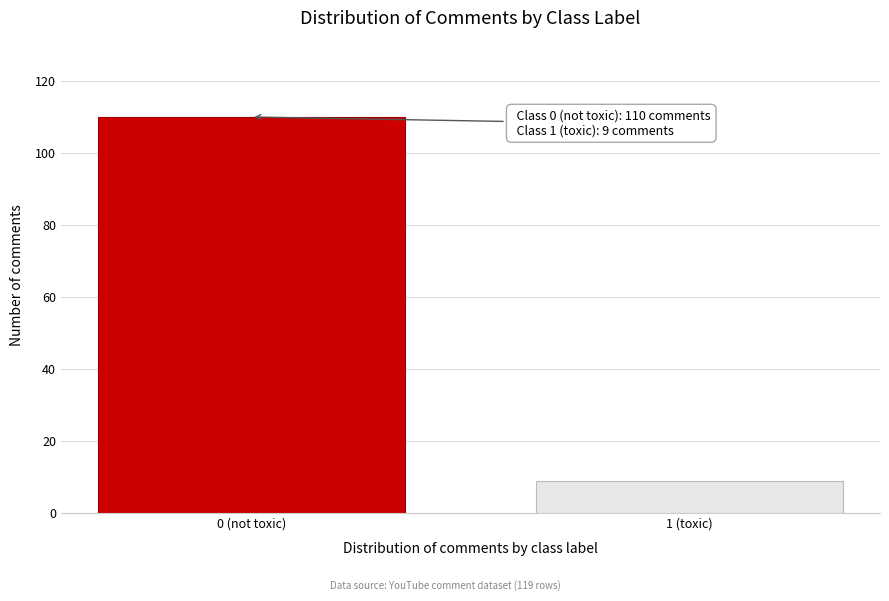

Reading right to left, what are all the values shown in this chart?

9	110